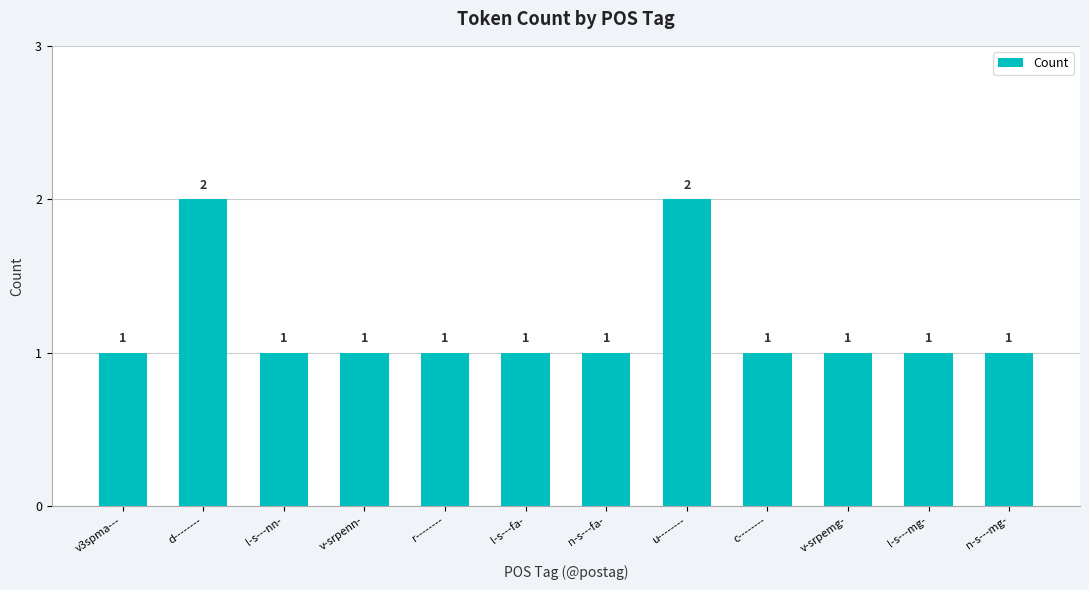

How many values are between 1 and 2?

12